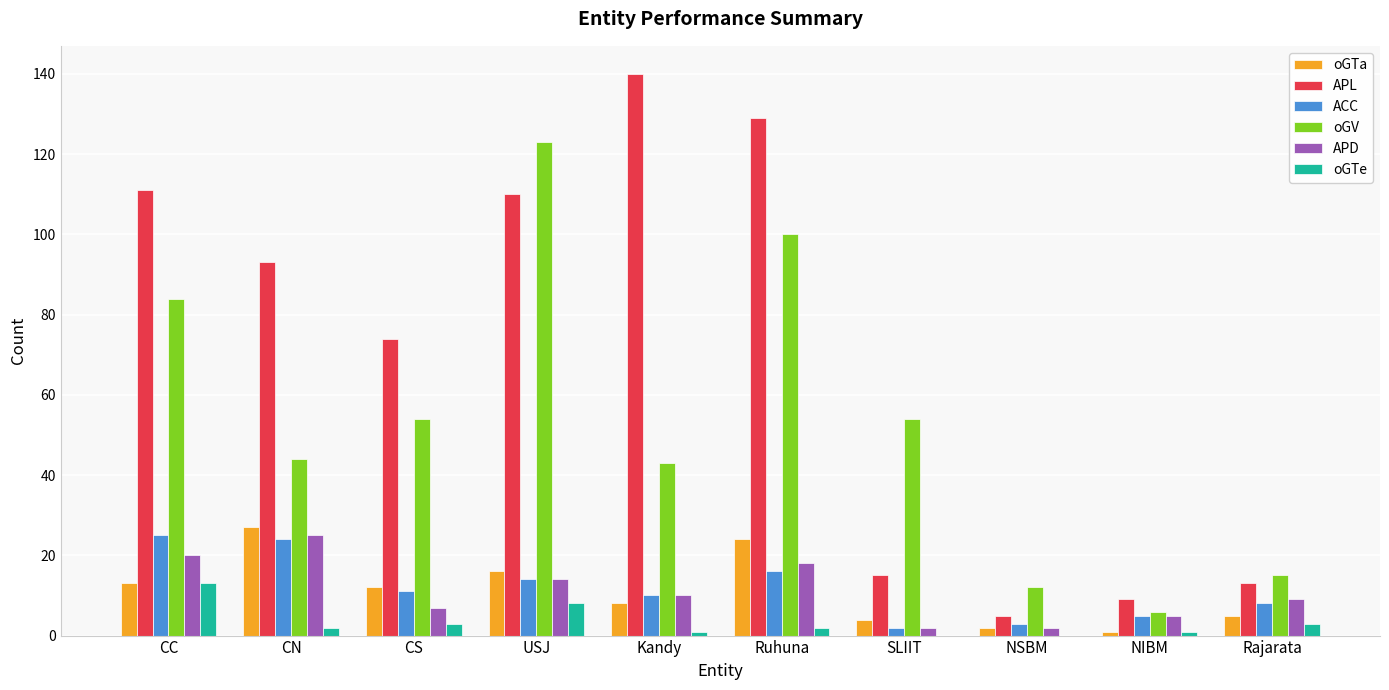

What are all the series names shown in the legend?

oGTa, APL, ACC, oGV, APD, oGTe